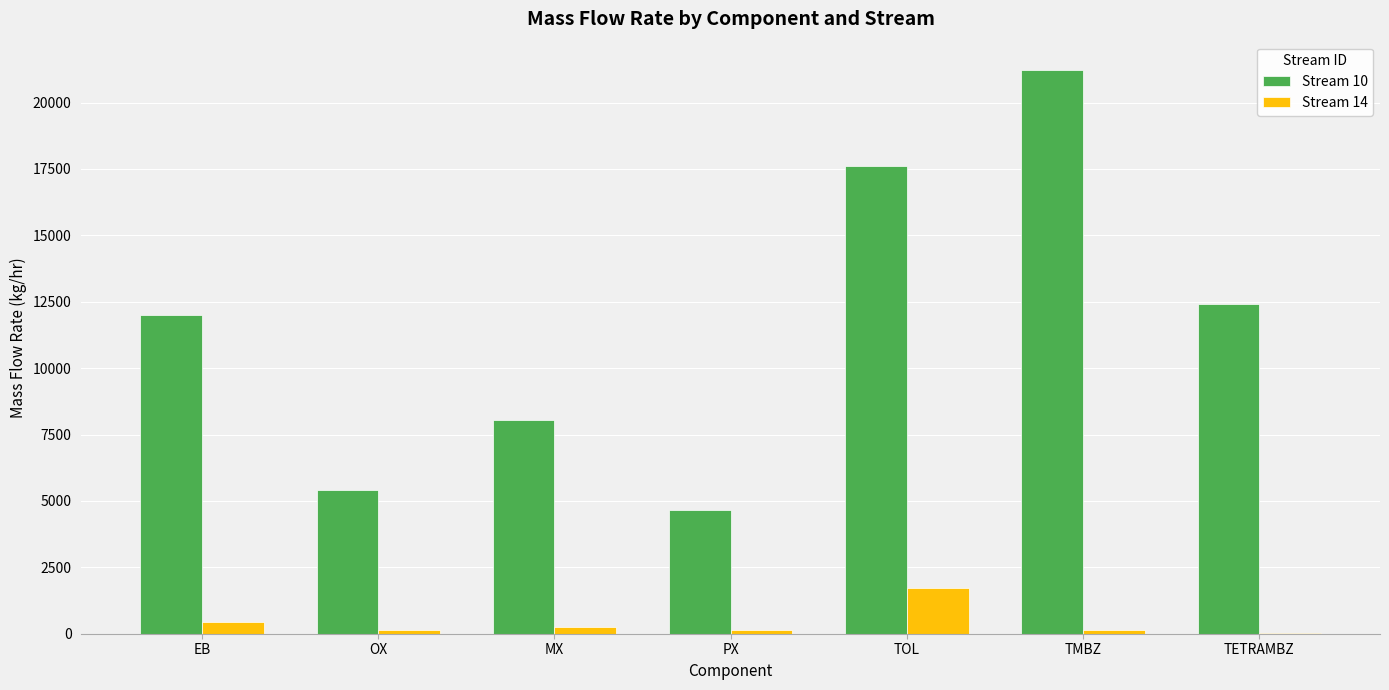

How many groups of bars are there?

7